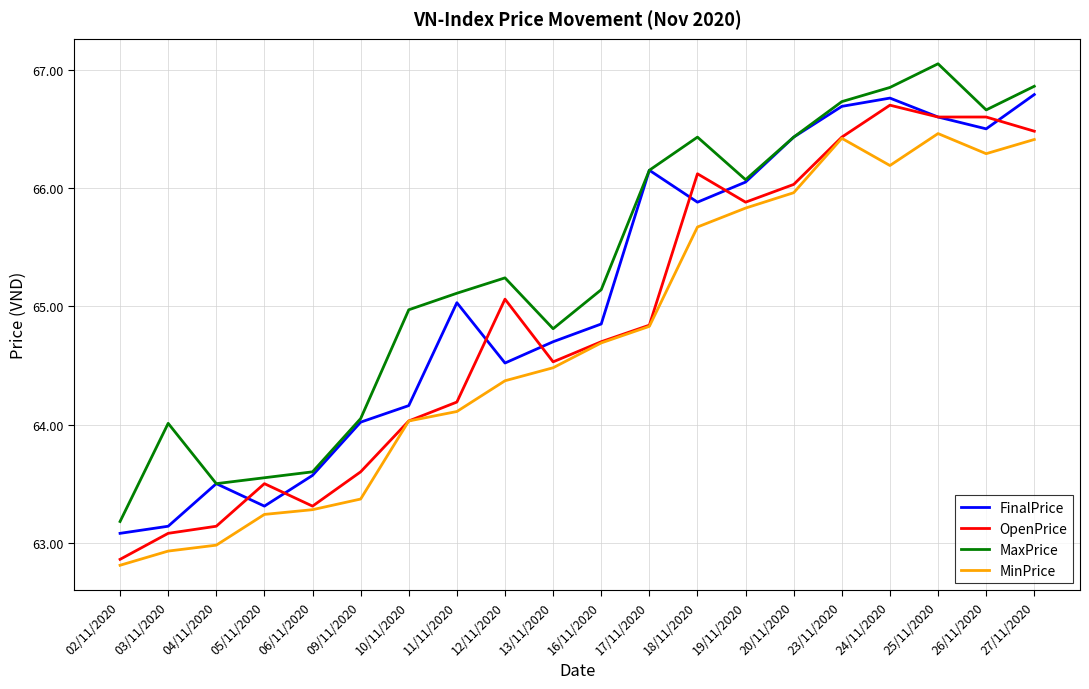

The value of OpenPrice at 02/11/2020 is 62.9. True or false?

True